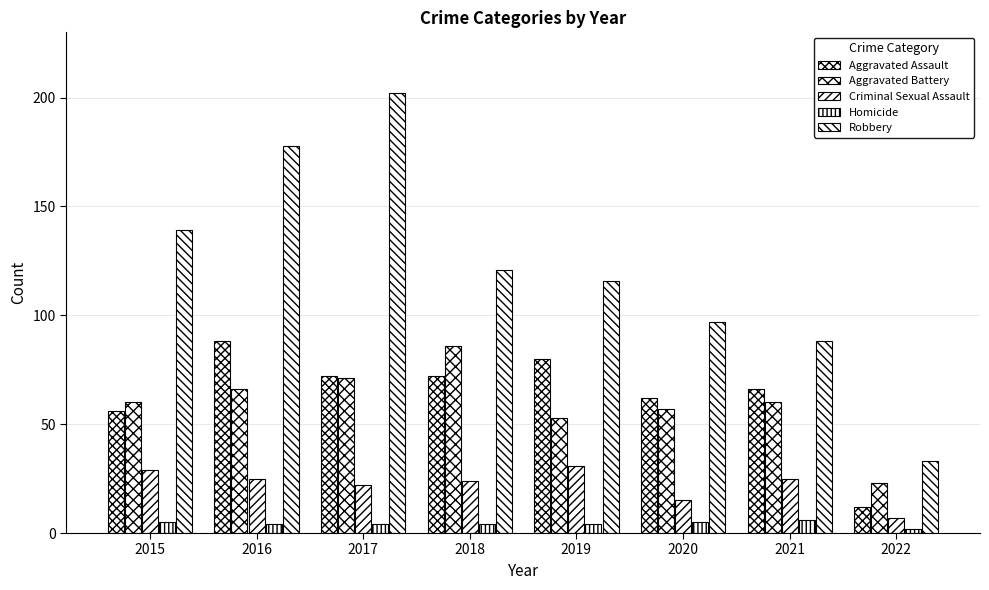

Where does the Aggravated Assault series first go above 72?

2016